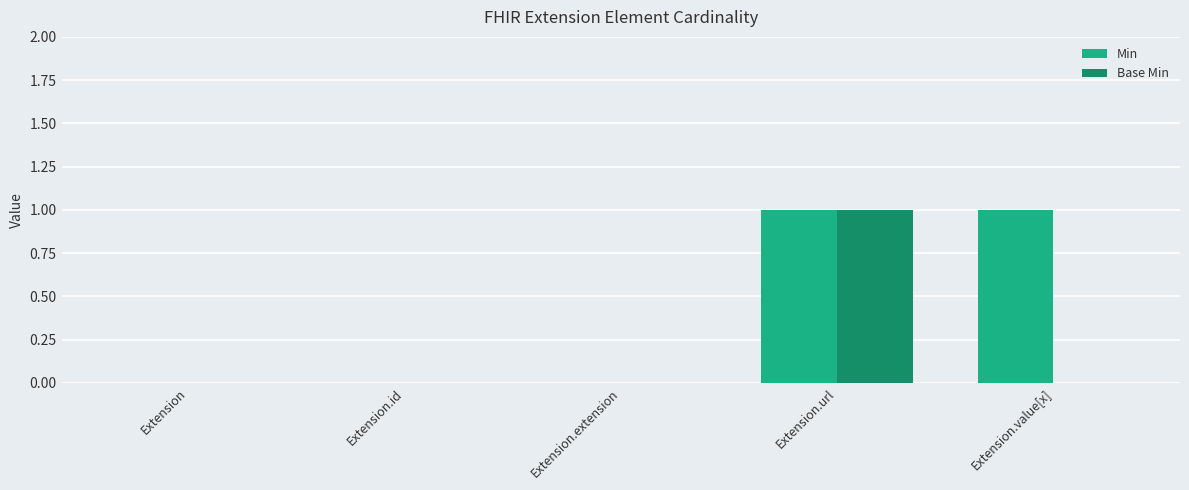

Reading left to right, extract all data points from this chart.

Min: 0	0	0	1	1
Base Min: 0	0	0	1	0